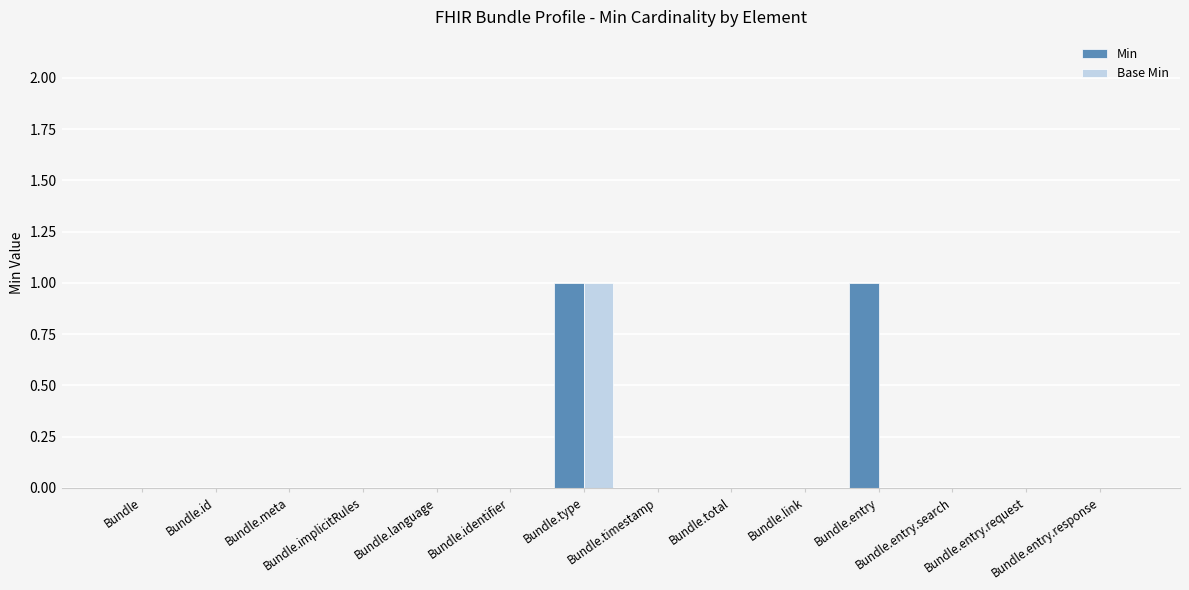

How many distinct data groups are displayed?

2